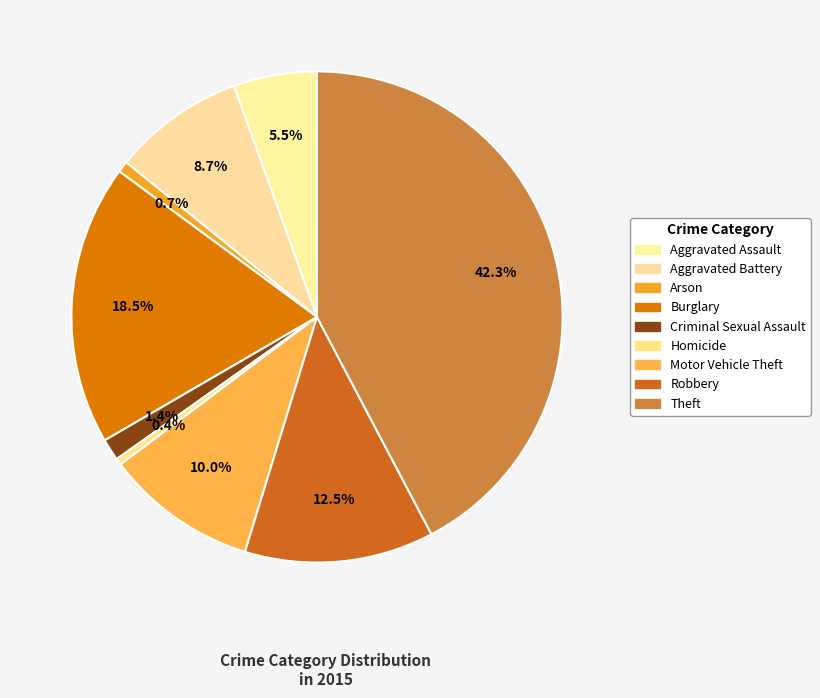

True or false: Criminal Sexual Assault accounts for 15% of the total.

False